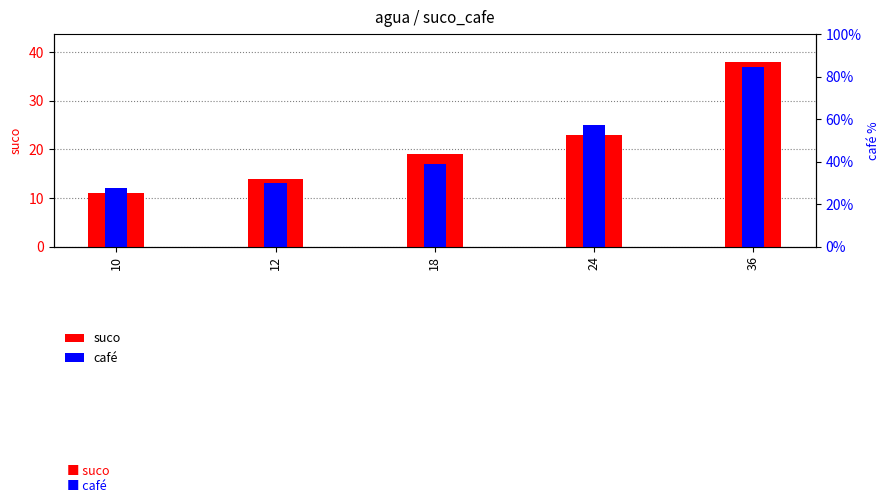

Which series has the largest total across all categories?

suco